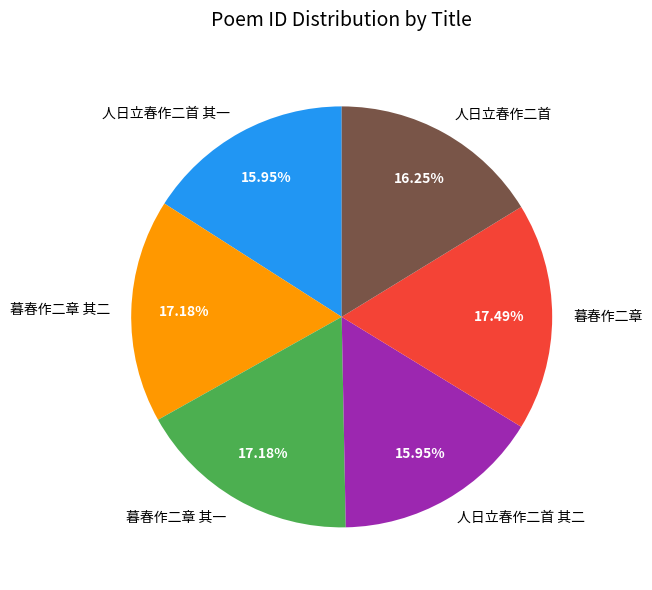

Approximately how many times larger is the value at 暮春作二章 compared to 暮春作二章 其一?

1.0